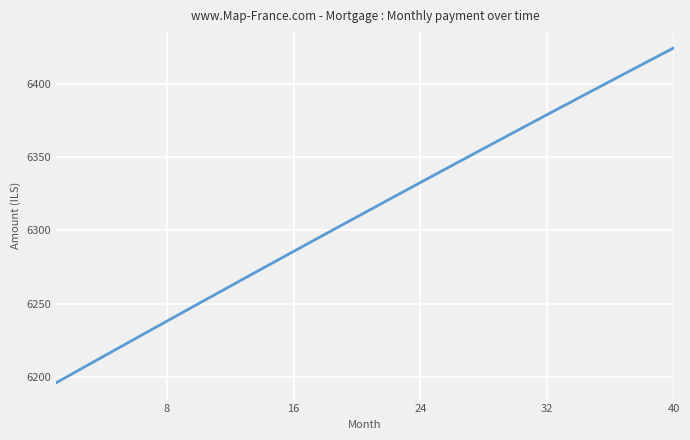

Count the number of categories in the chart.

40